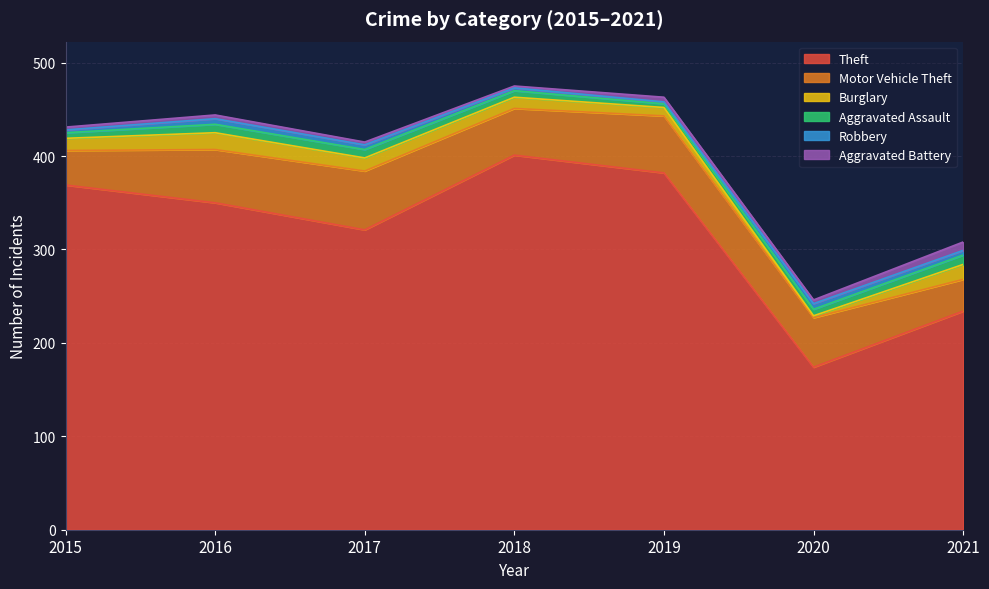

Which series has the largest total across all categories?

Theft